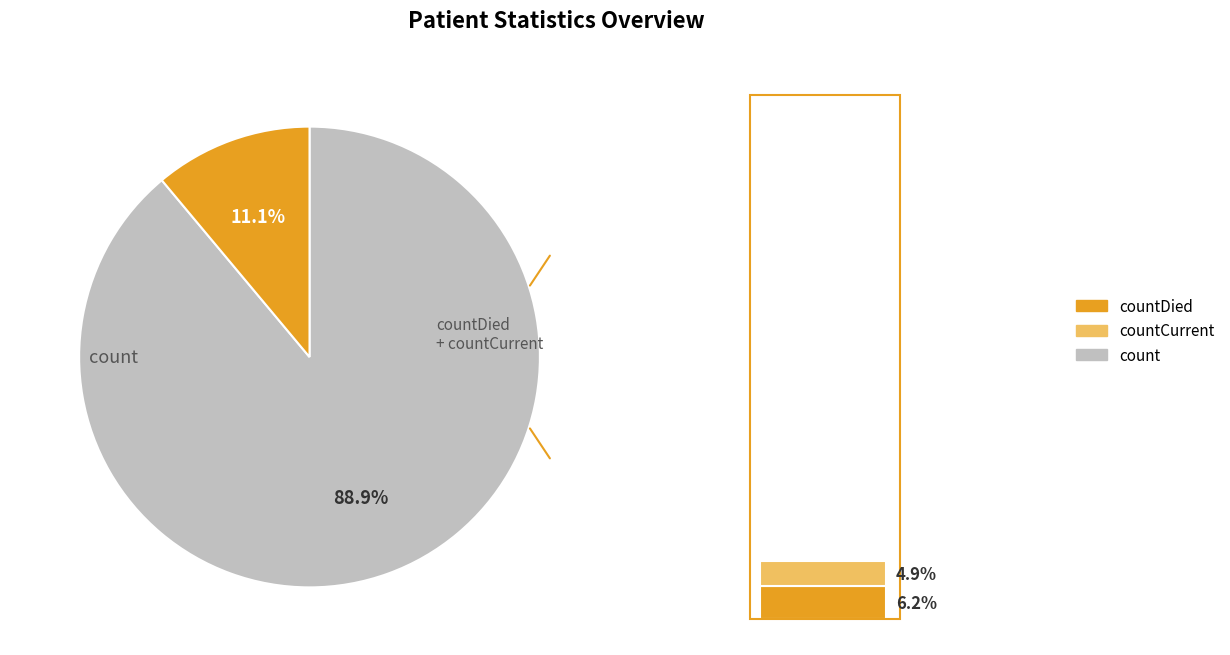

To the nearest percent, what is the difference between the largest and smallest slice percentages?

84%